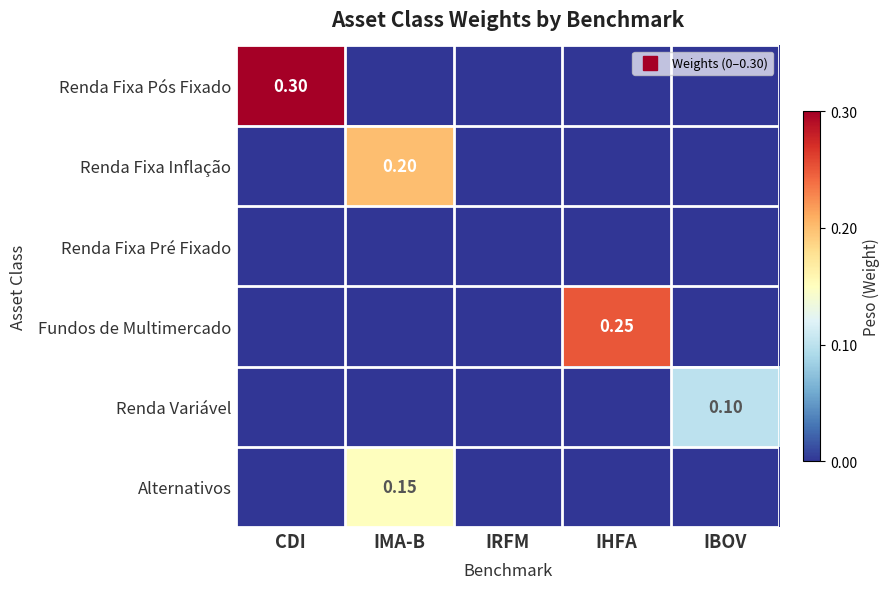

How many values in Renda Fixa Pós Fixado are above zero?

1